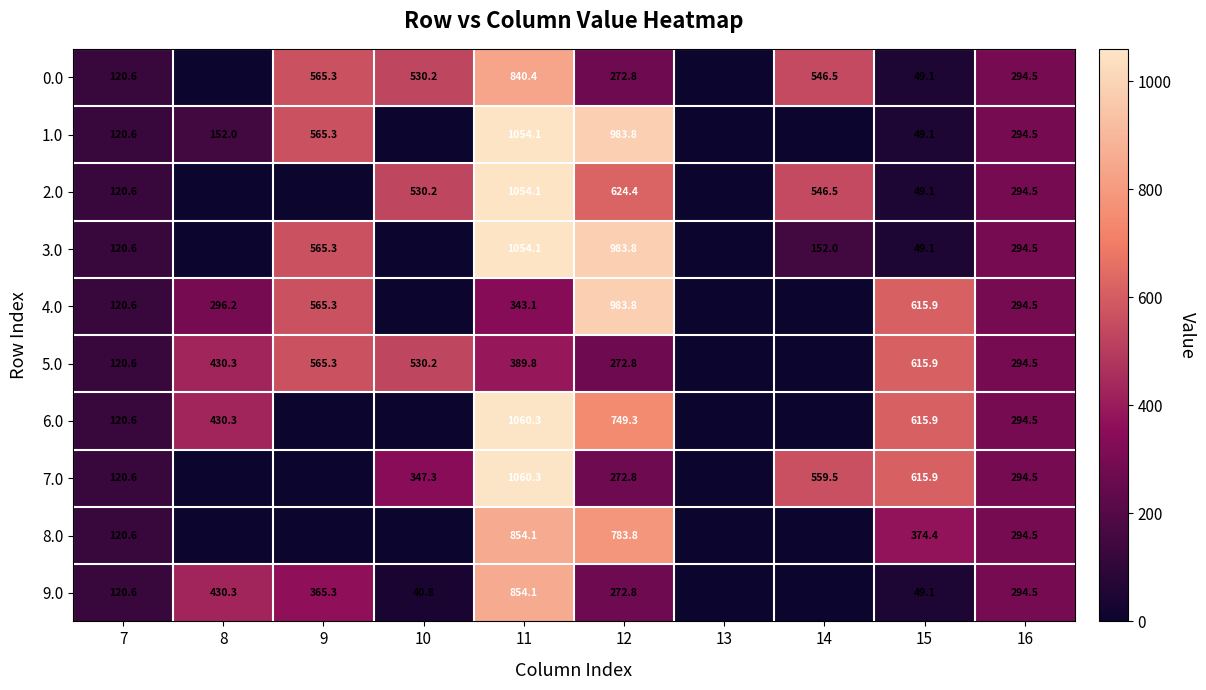

Is it true that 6.0 equals 557.2 at 11?

False